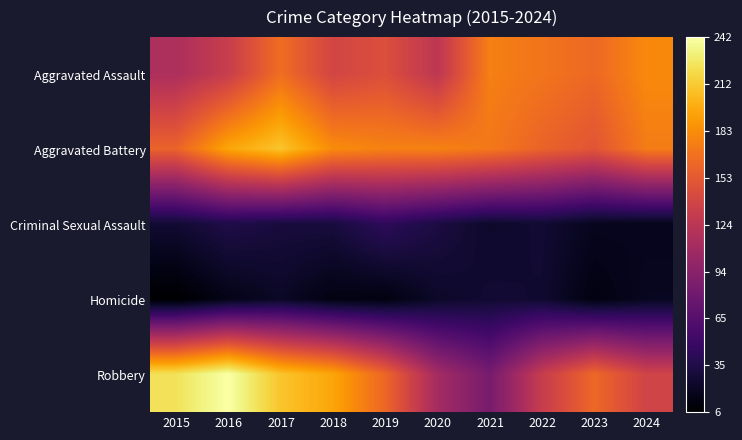

How many distinct data groups are displayed?

5